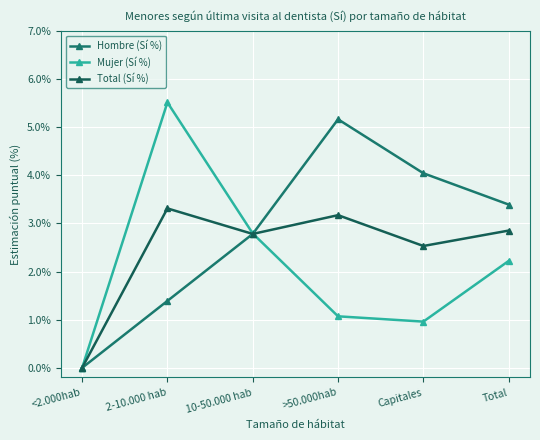

How many lines are shown in the chart?

3